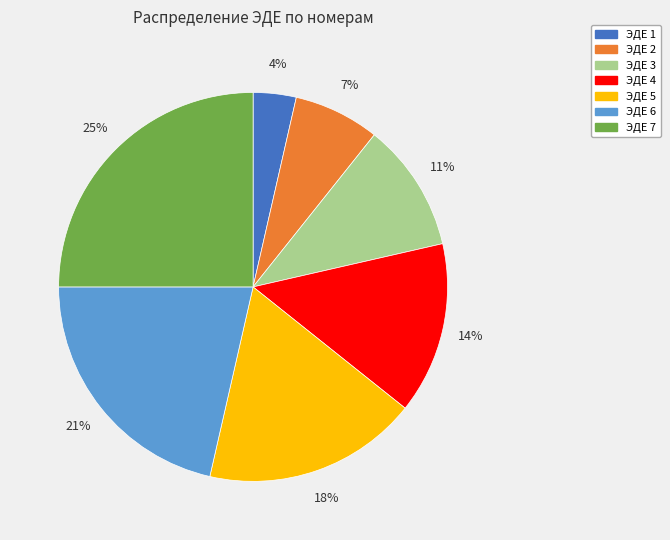

Is there a majority slice in this chart?

No